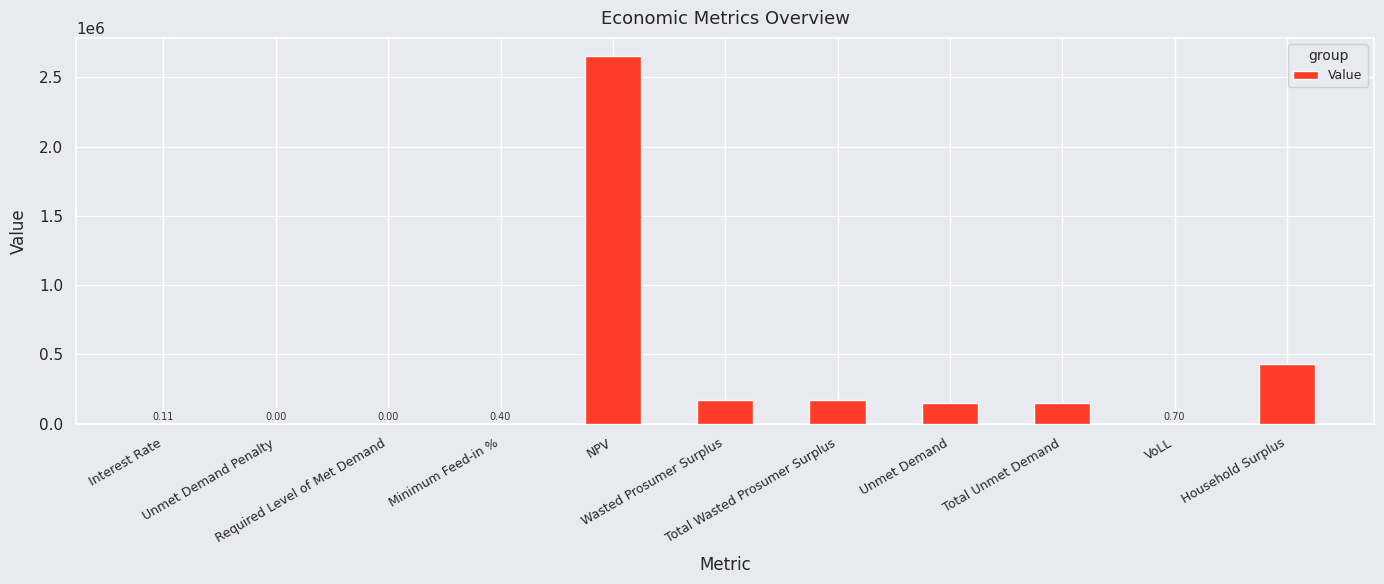

Count the number of values greater than 148585.

6